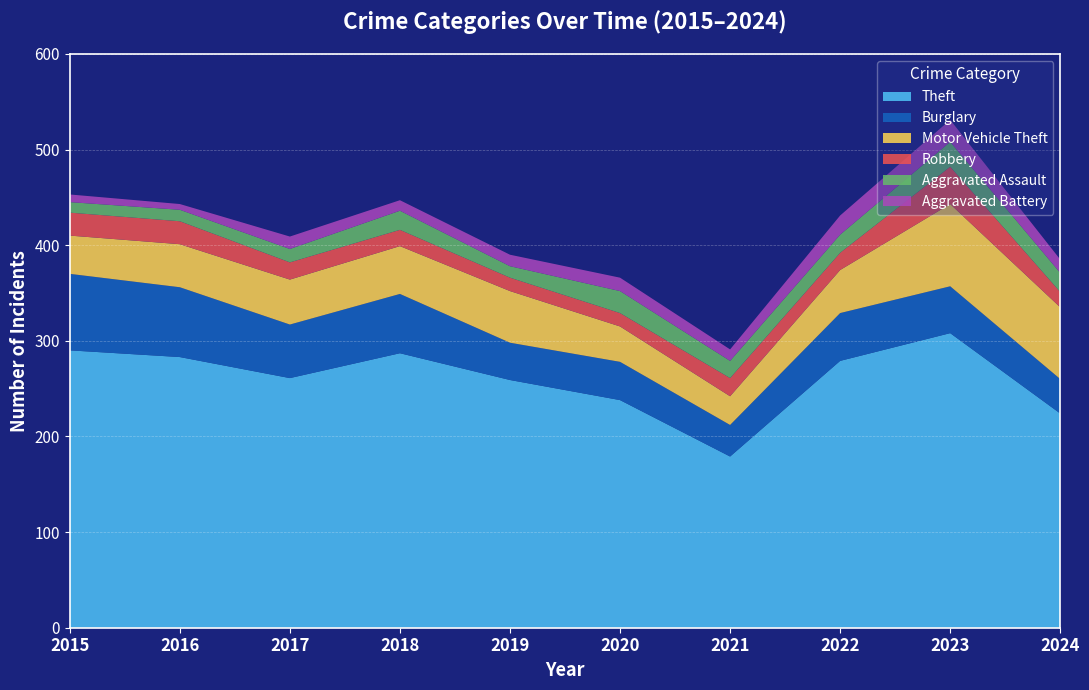

Reading left to right, what are all the values shown in this chart?

Theft: 290	283	261	287	259	238	179	279	308	224
Burglary: 80	73	56	62	39	40	33	50	49	36
Motor Vehicle Theft: 40	45	47	50	54	37	30	45	86	75
Robbery: 24	24	18	17	14	14	19	18	39	16
Aggravated Assault: 11	12	14	20	12	23	18	19	26	20
Aggravated Battery: 8	6	13	11	12	14	12	20	23	14